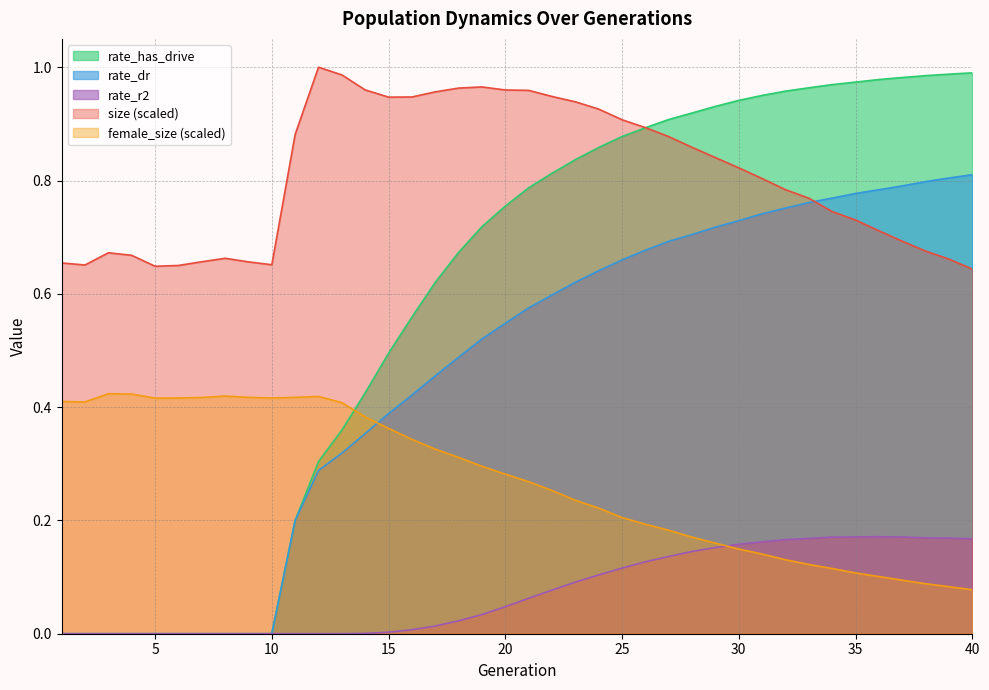

True or false: female_size and size cross at least once.

False